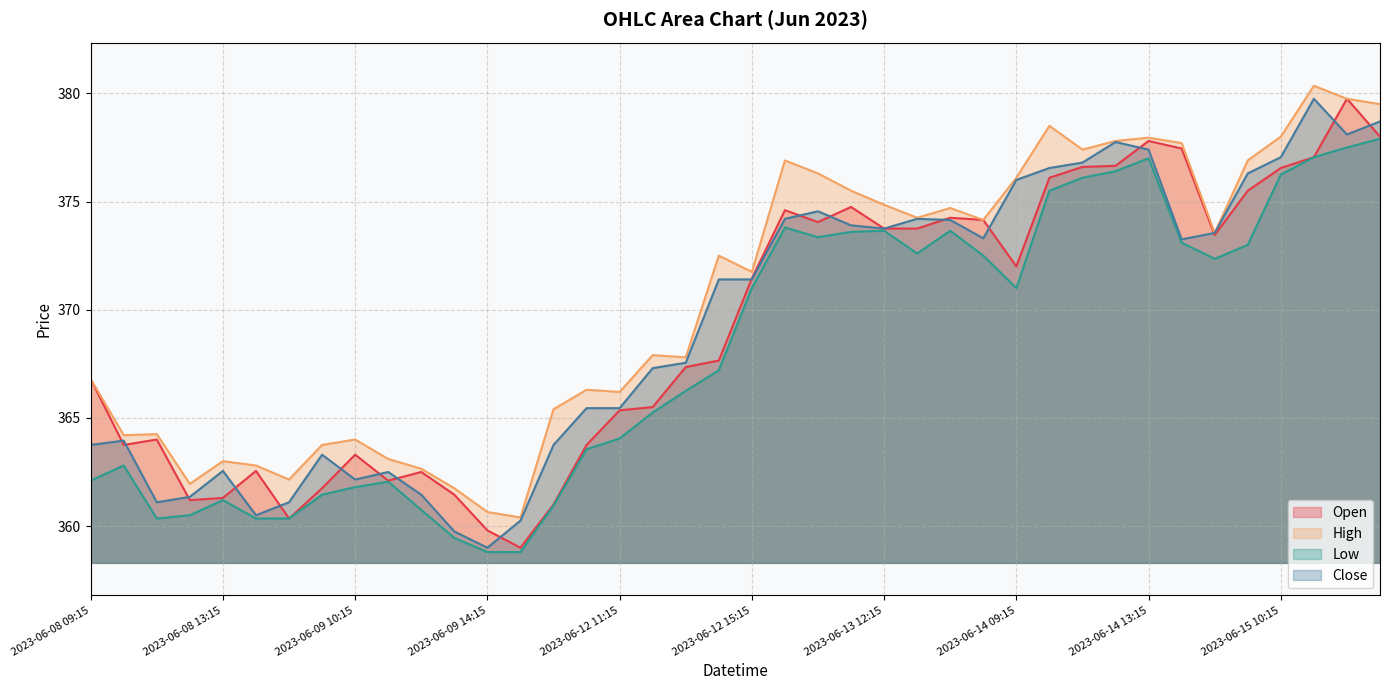

How many interior local valleys does the High series have?

11